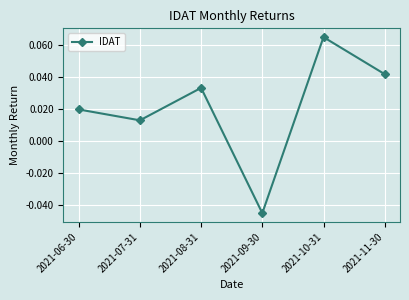

Rank the categories by value from lowest to highest.

2021-09-30, 2021-07-31, 2021-06-30, 2021-08-31, 2021-11-30, 2021-10-31